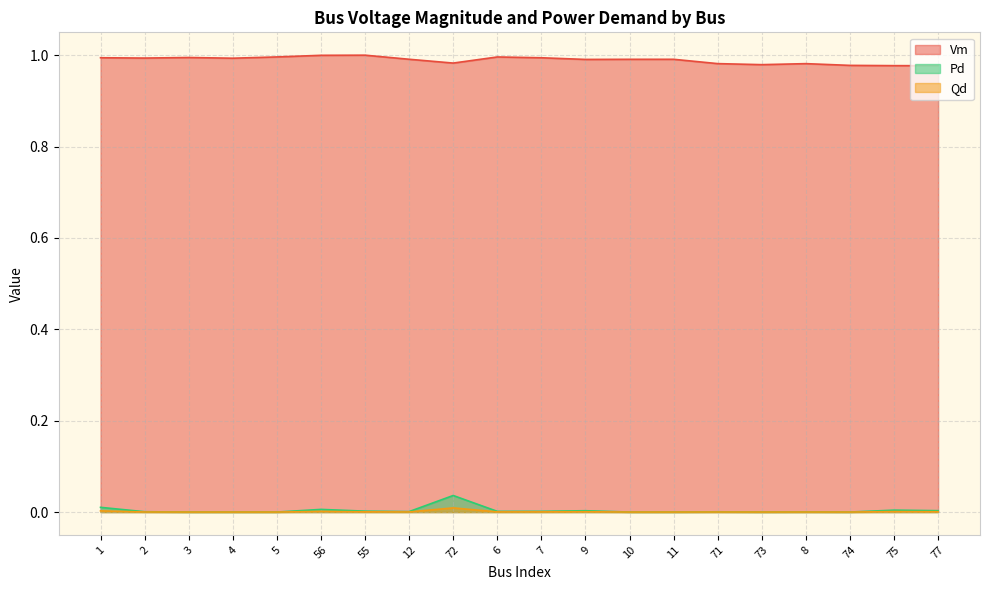

True or false: Qd has more than 2 interior local peaks.

True